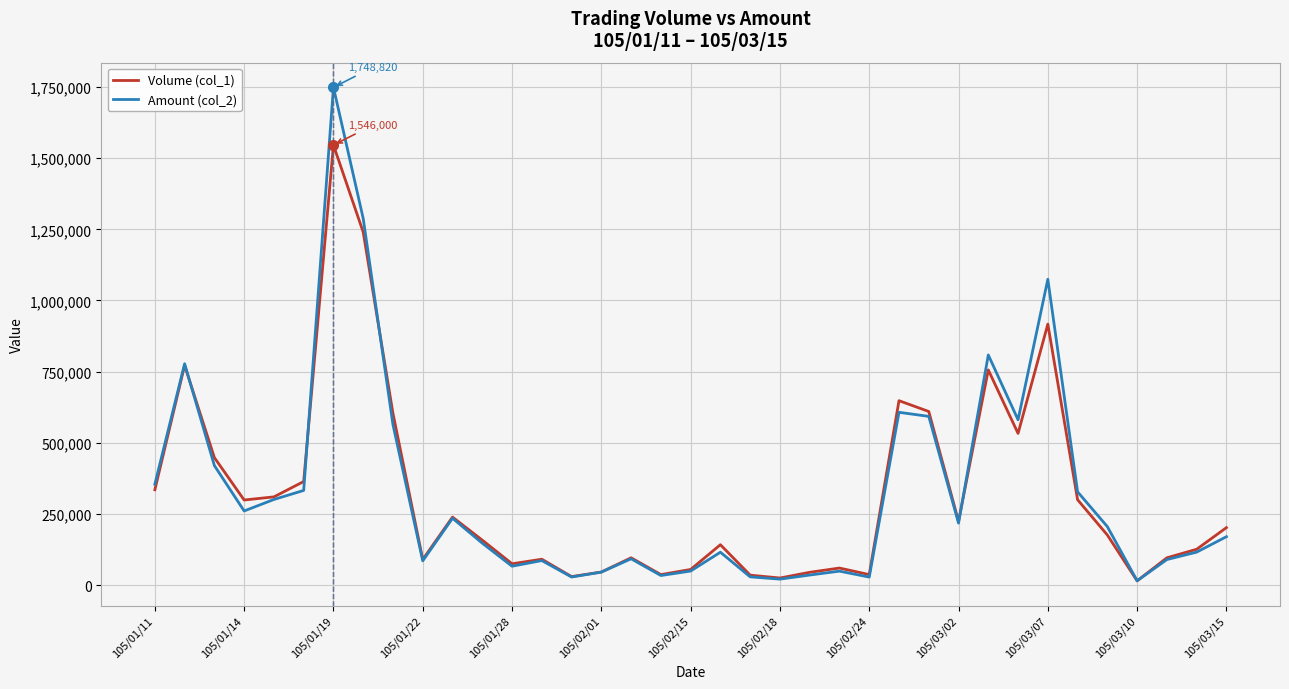

What is the sum of all Amount (col_2) values?

12001210